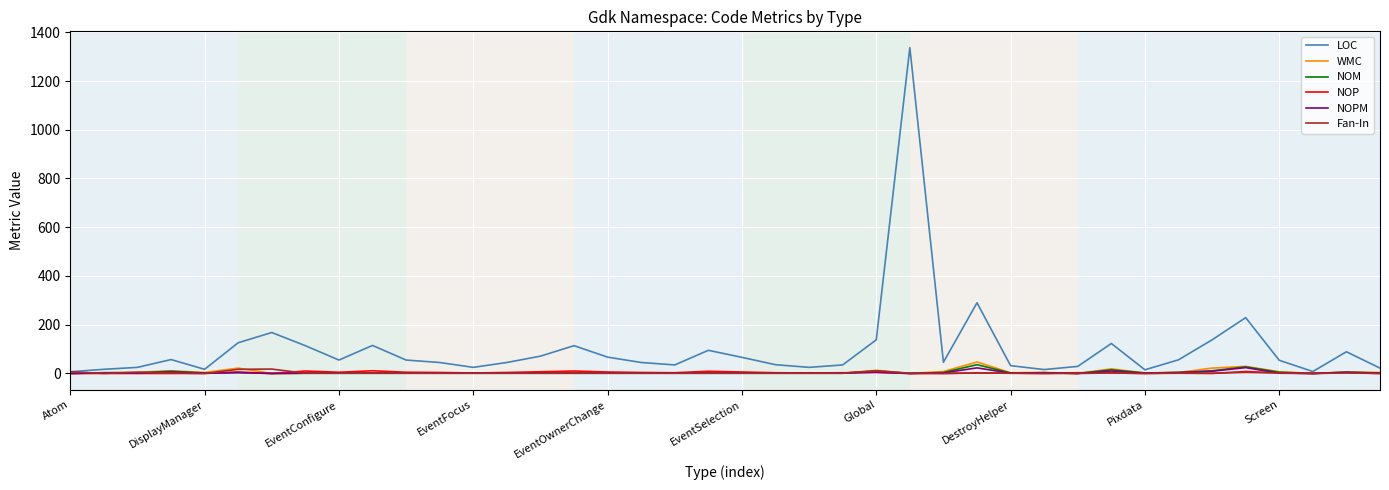

Which series has the largest total across all categories?

LOC